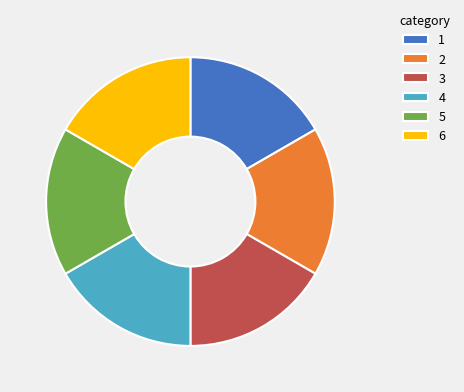

Is the sum of 4 and 1 greater than half?

No